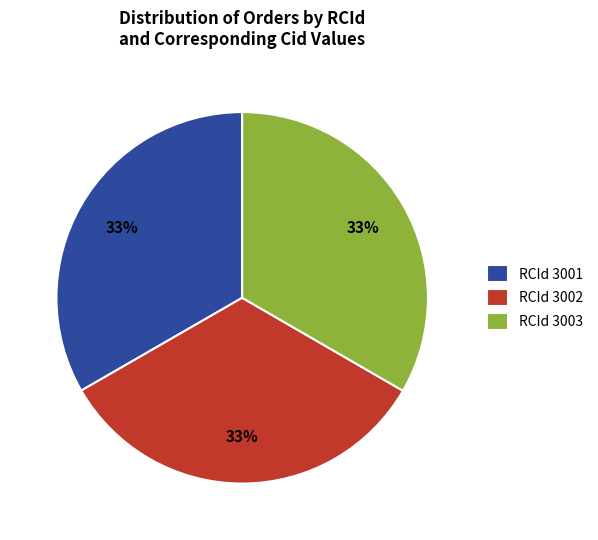

True or false: RCId 3003 accounts for 24% of the total.

False